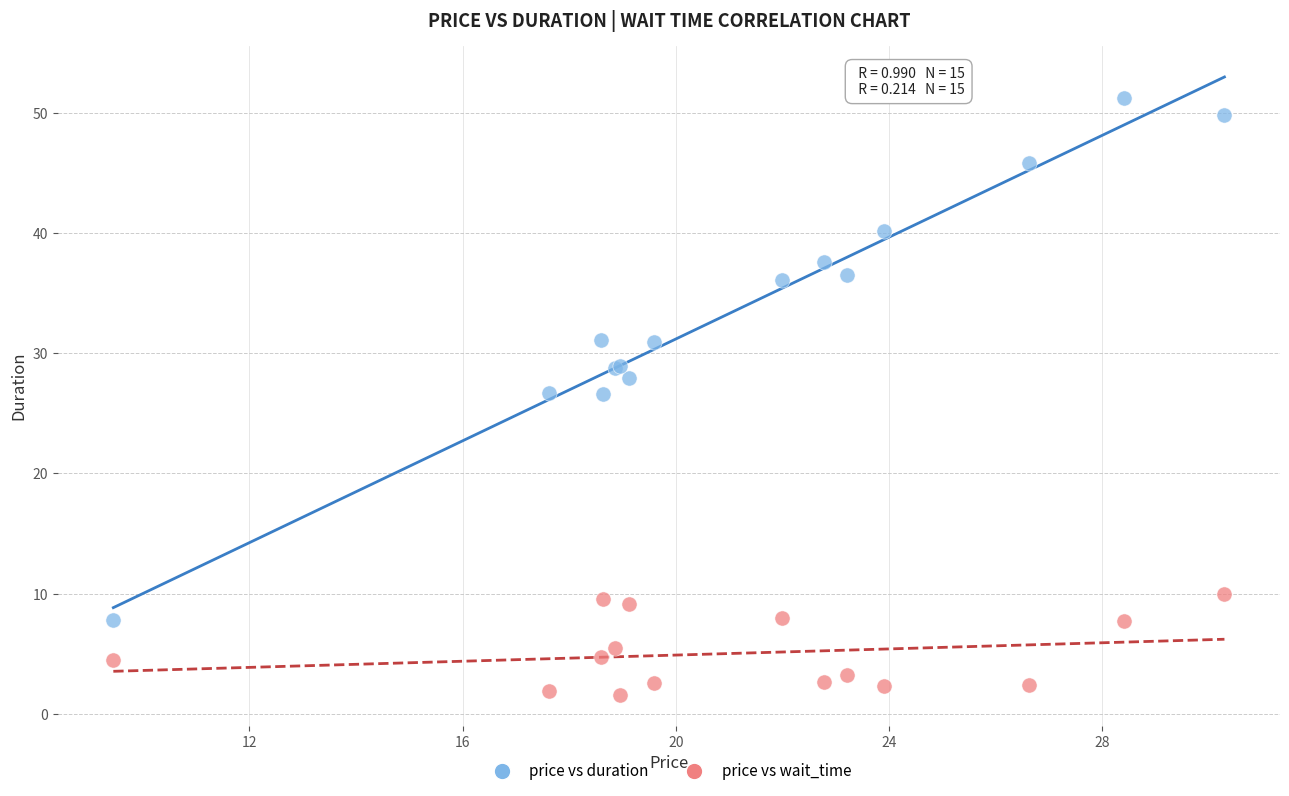

Which series has the largest Y range (max minus min)?

price vs duration